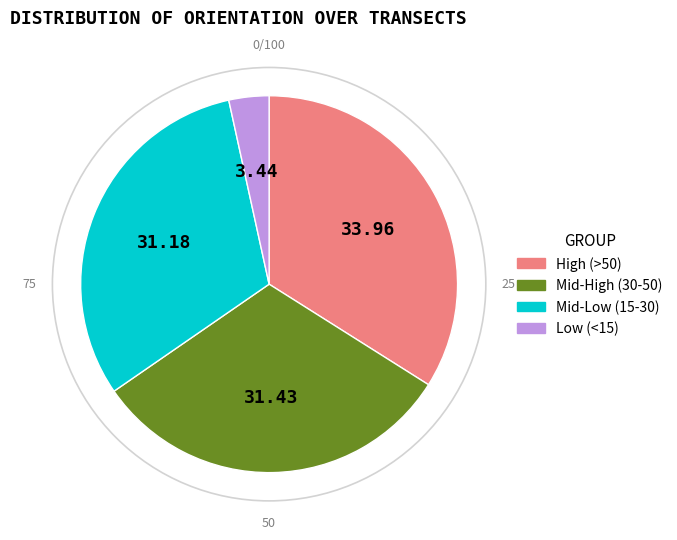

Do High (>50) and Mid-High (30-50) together represent more than half of the pie?

Yes